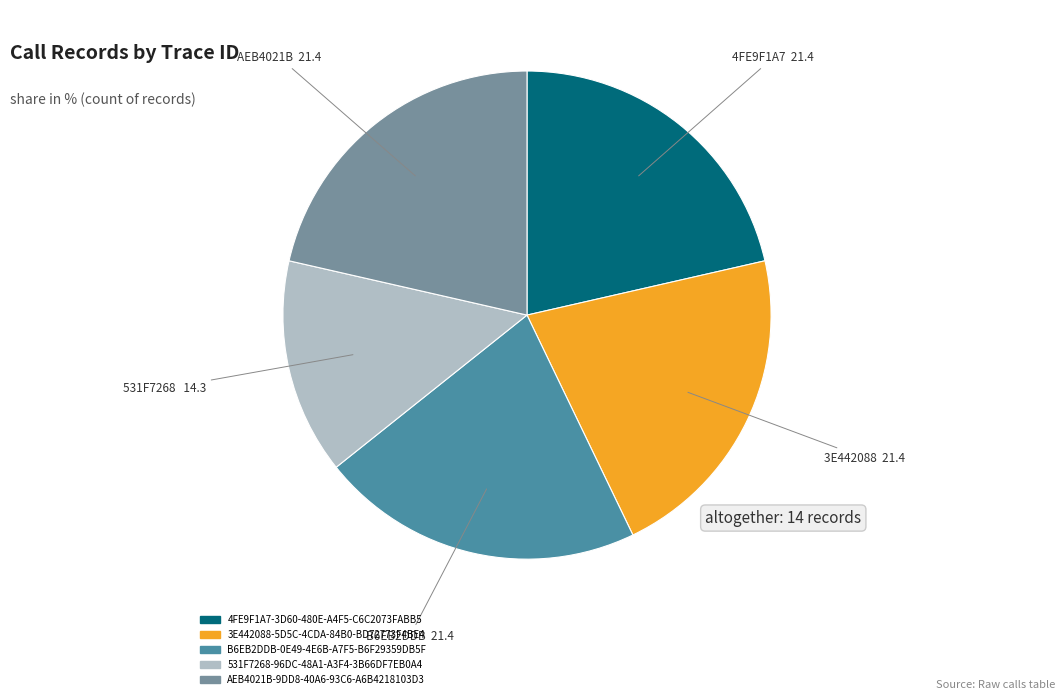

Does B6EB2DDB-0E49-4E6B-A7F5-B6F29359DB5F account for over 50% of the chart?

No